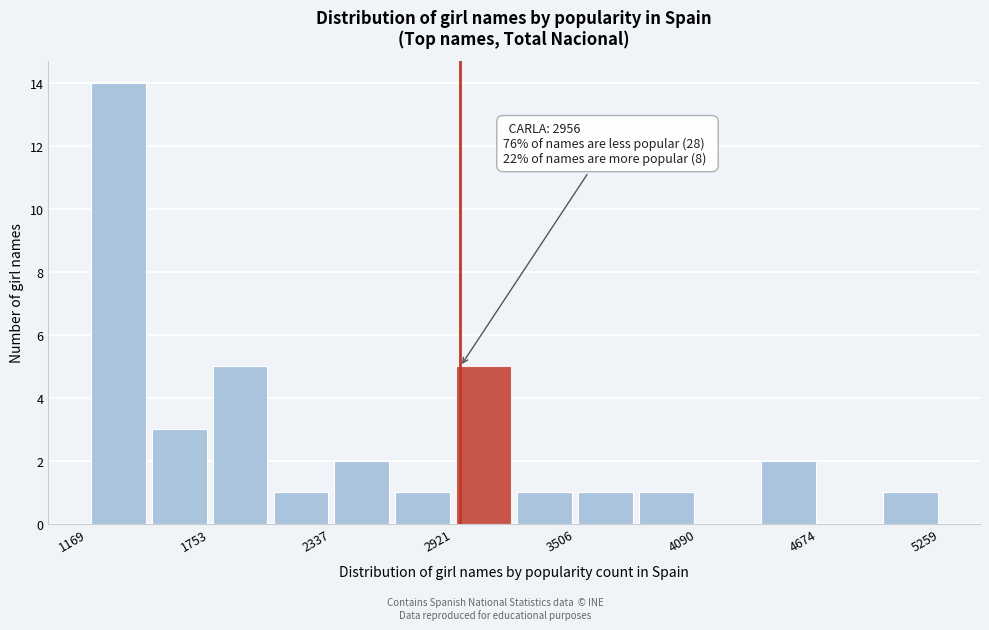

Around what value on the x-axis is the tallest bar? Give the approximate position of its centre, as read against the axis.

1300